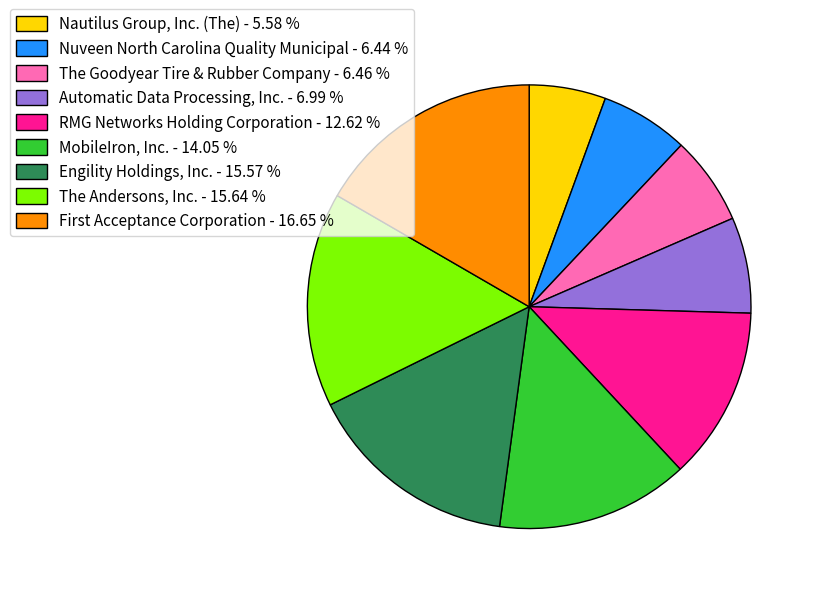

Which category has the smallest portion of the pie?

Nautilus Group, Inc. (The)